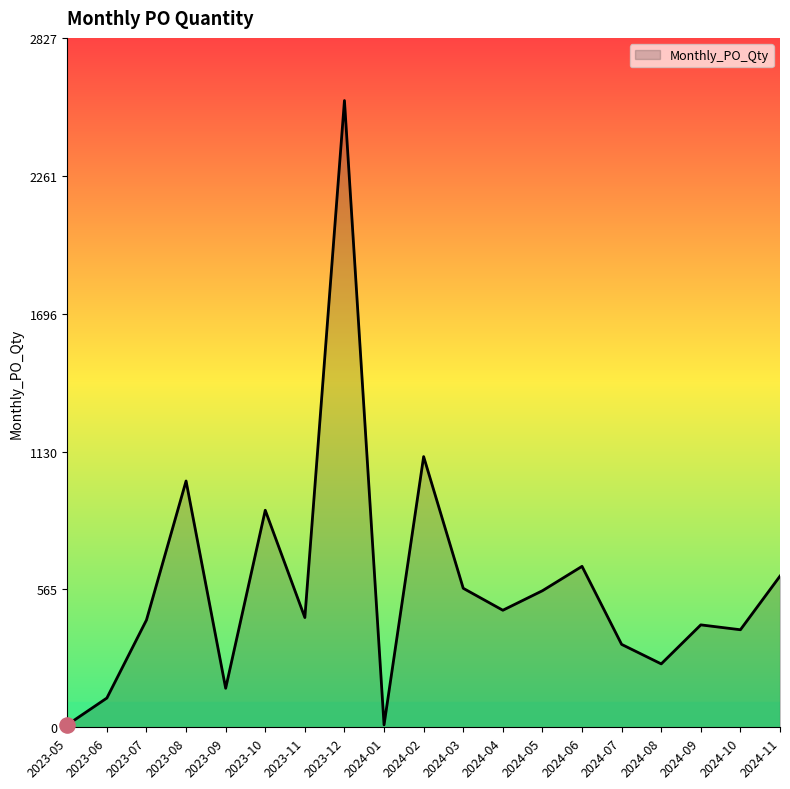

Which has a higher value, 2024-06 or 2024-03?

2024-06